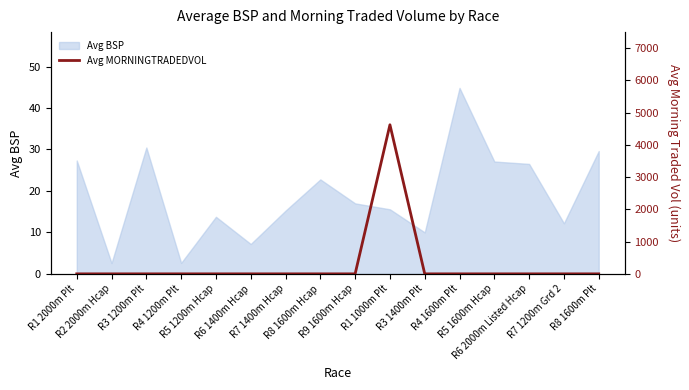

What is the maximum value shown in the chart?

4625.5